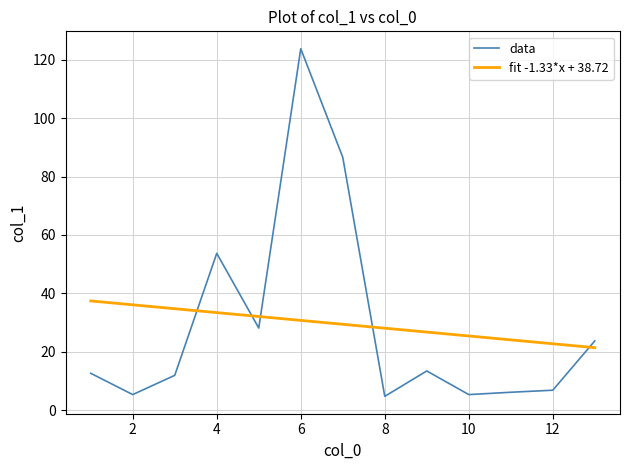

Does the chart display data point markers on the line(s)?

No